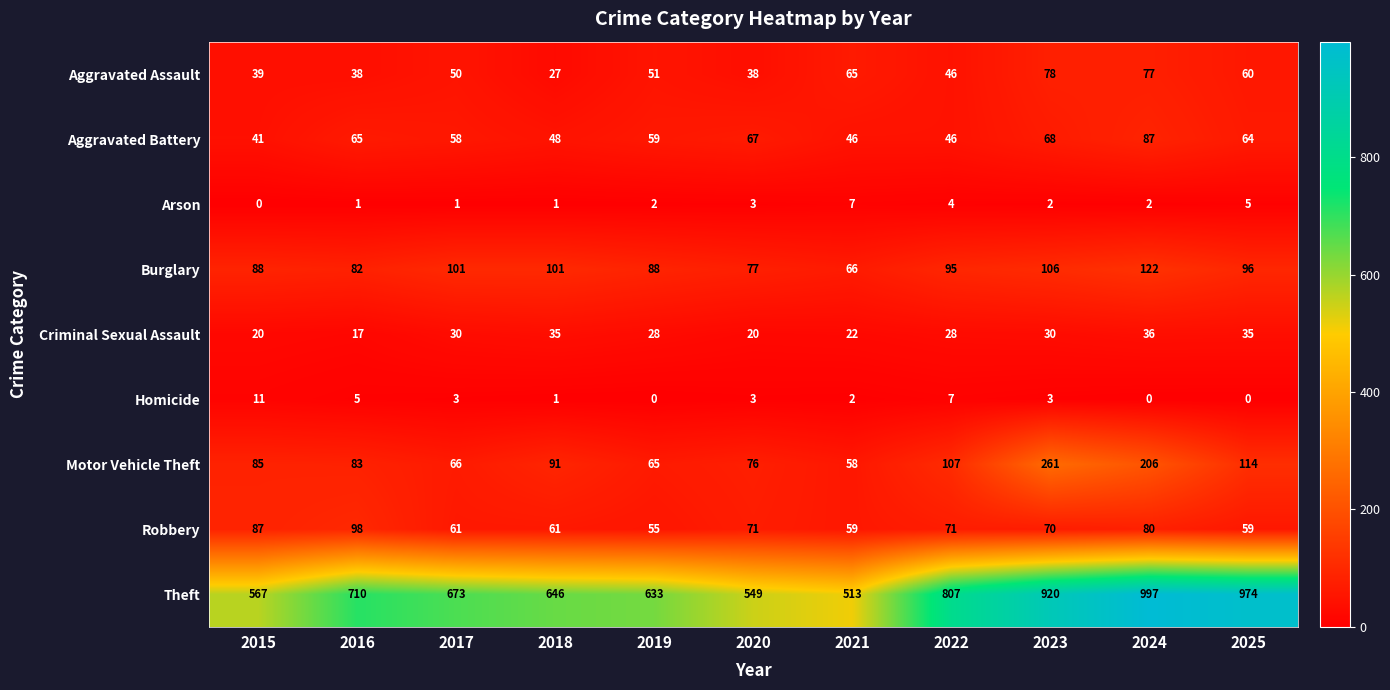

Is it true that Aggravated Battery equals 27 at 2018?

False